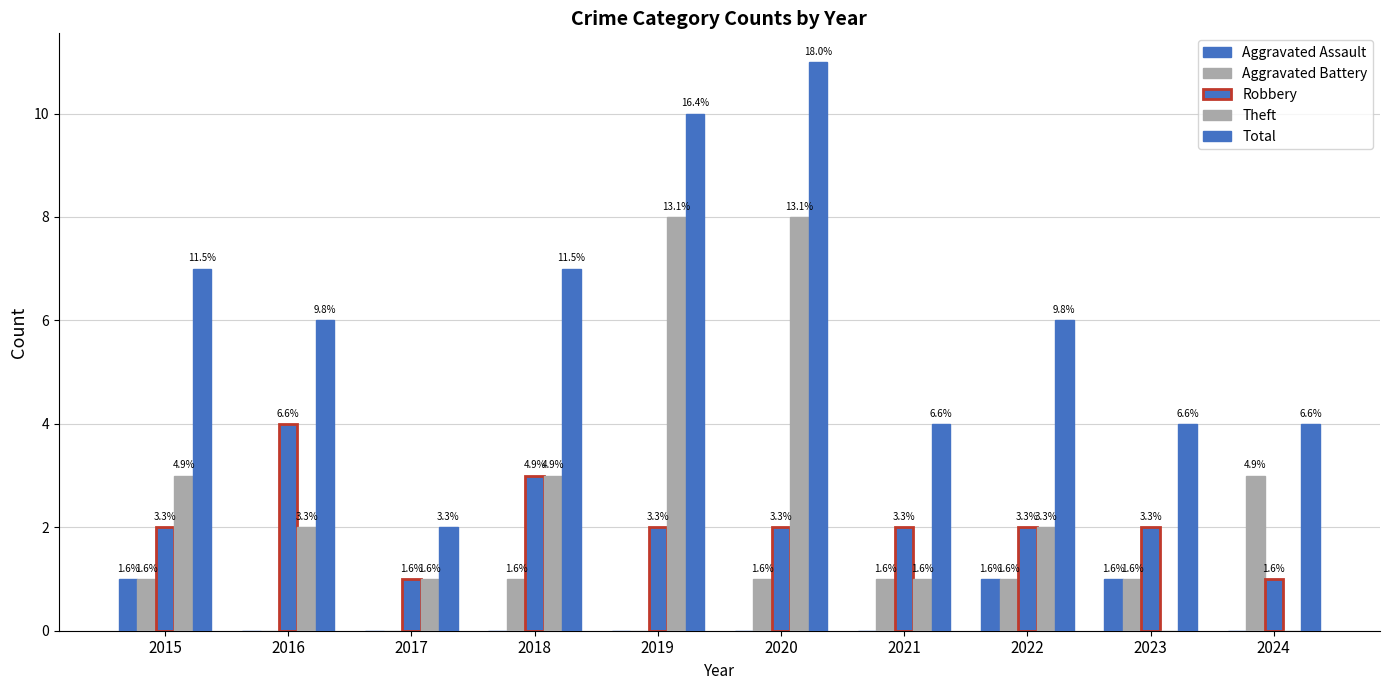

Reading left to right, extract all data points from this chart.

Aggravated Assault: 1	0	0	0	0	0	0	1	1	0
Aggravated Battery: 1	0	0	1	0	1	1	1	1	3
Robbery: 2	4	1	3	2	2	2	2	2	1
Theft: 3	2	1	3	8	8	1	2	0	0
Total: 7	6	2	7	10	11	4	6	4	4